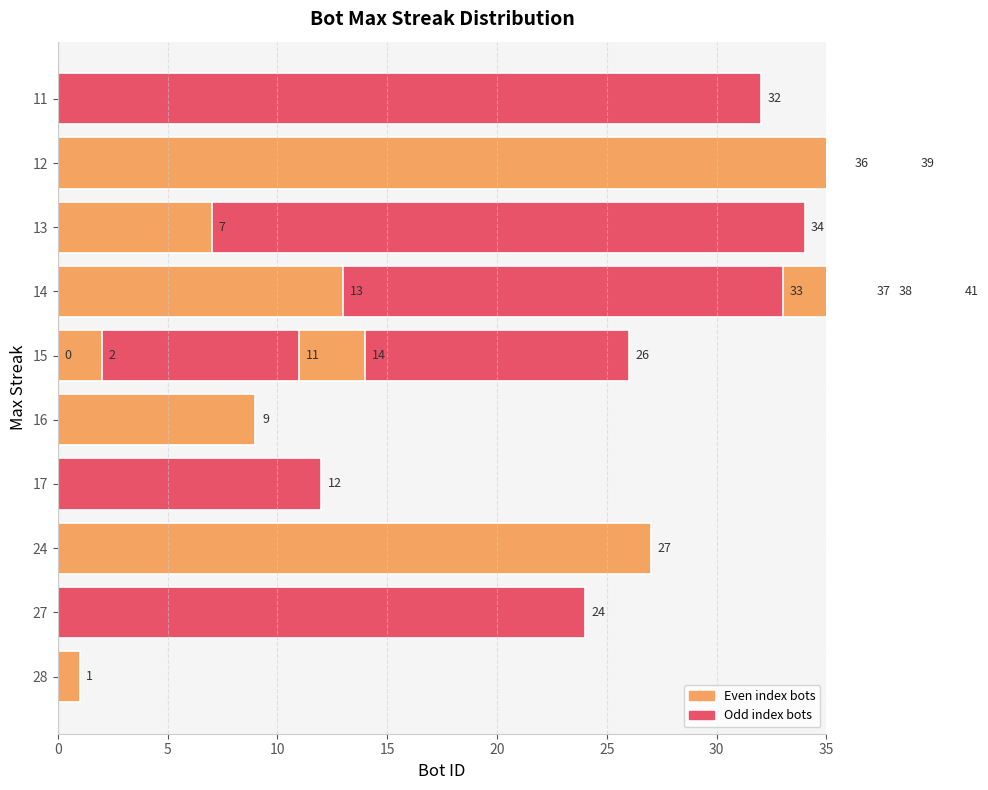

The chart shows a value of 16 at 35. True or false?

False